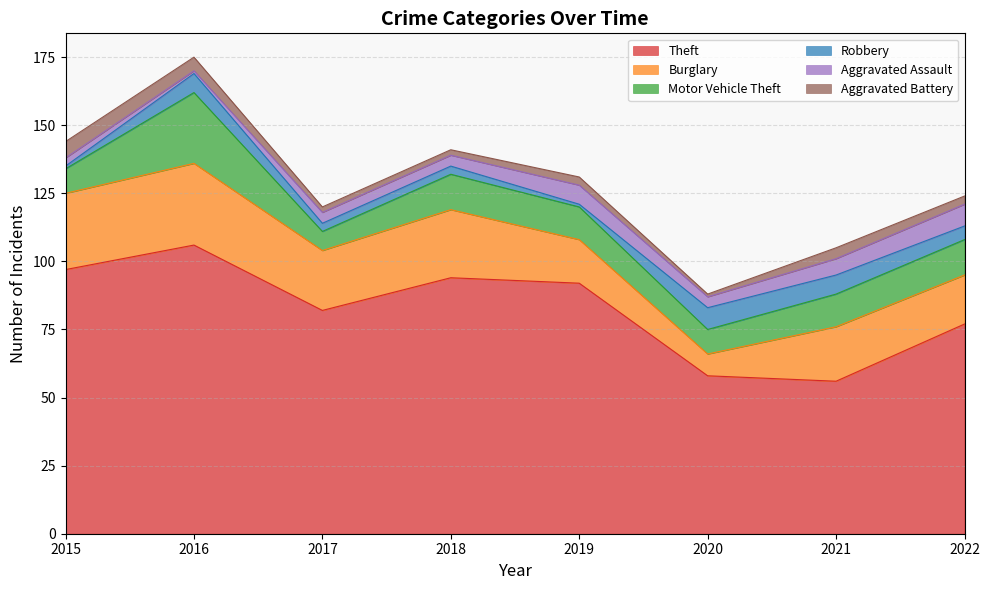

What is the value of the Theft point at the 5th from the left?

92